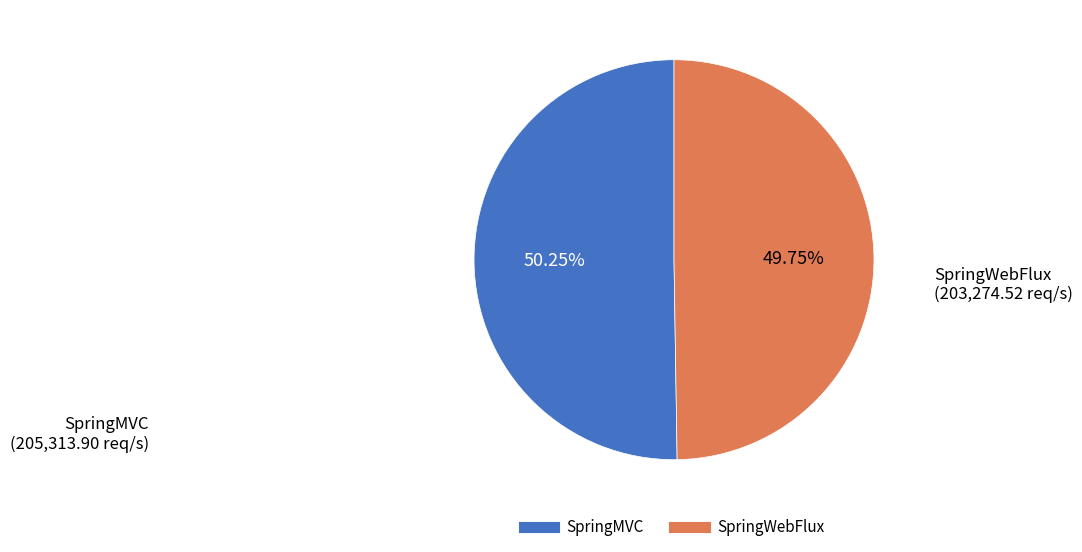

To the nearest percent, what portion does SpringMVC represent?

50%